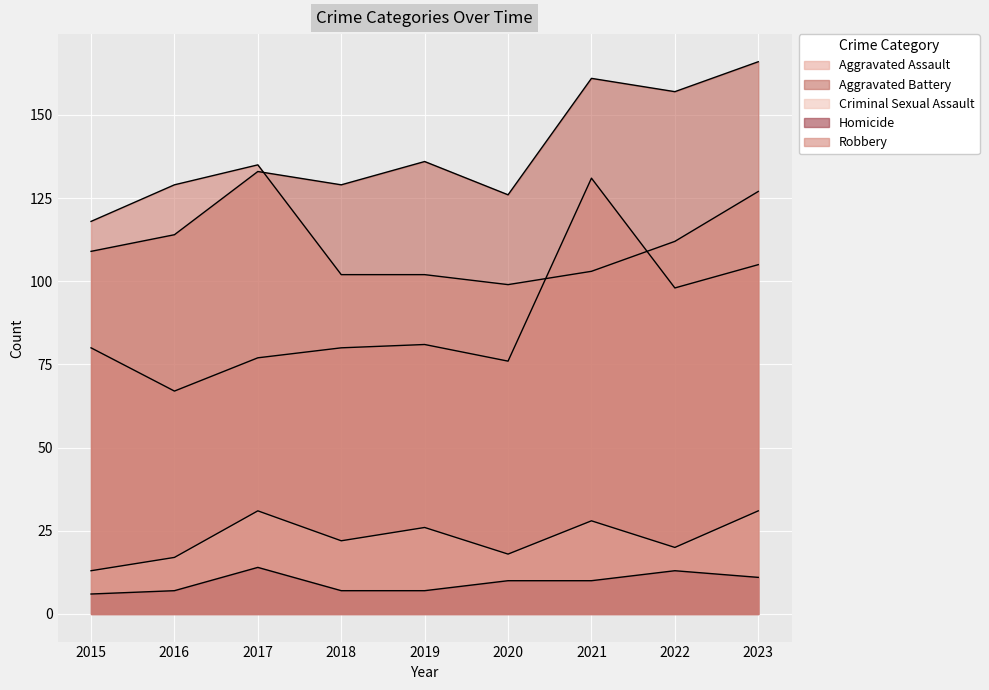

How many values in the Robbery series exceed 112?

4